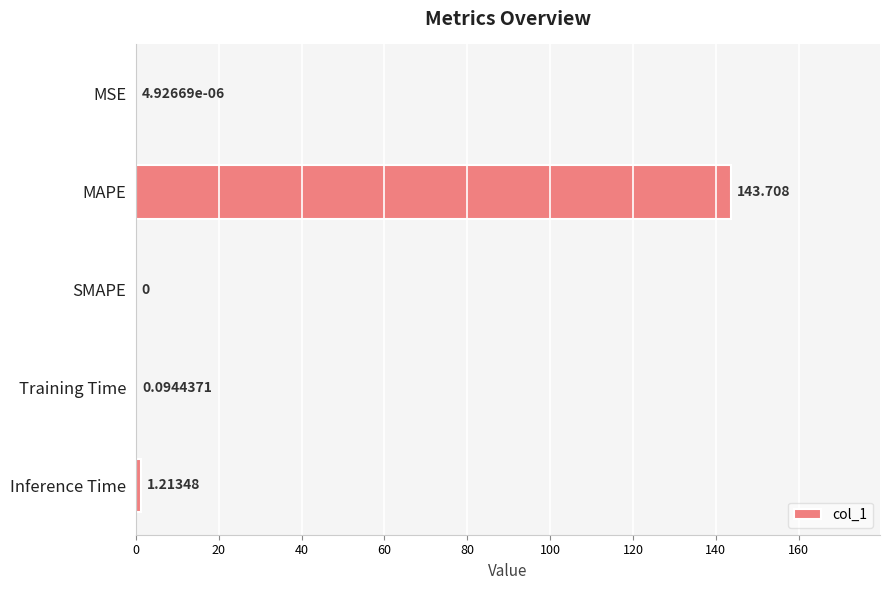

Between SMAPE and MSE, which is larger?

MSE